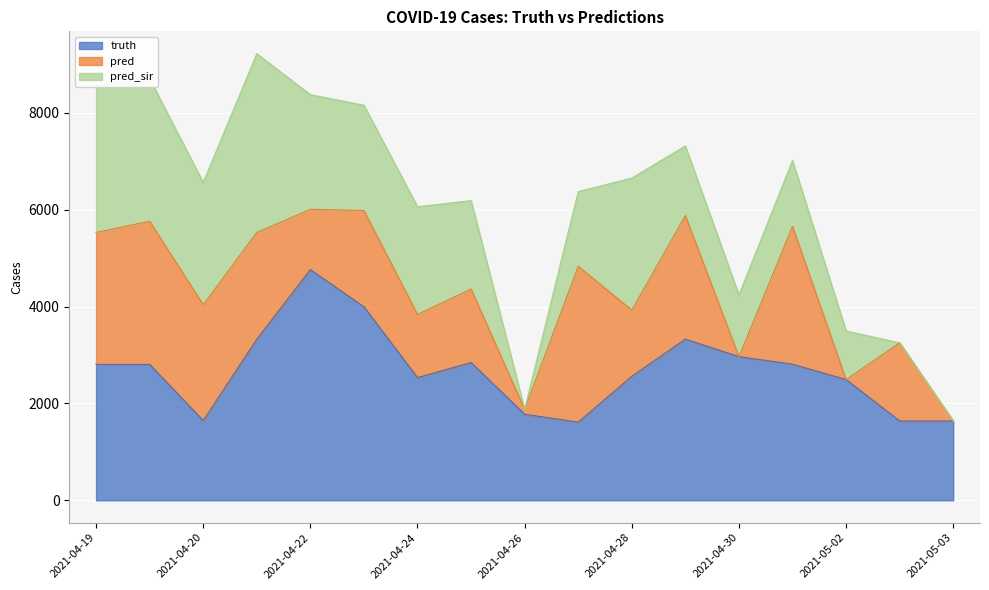

At which label does pred_sir reach its peak?

2021-04-21